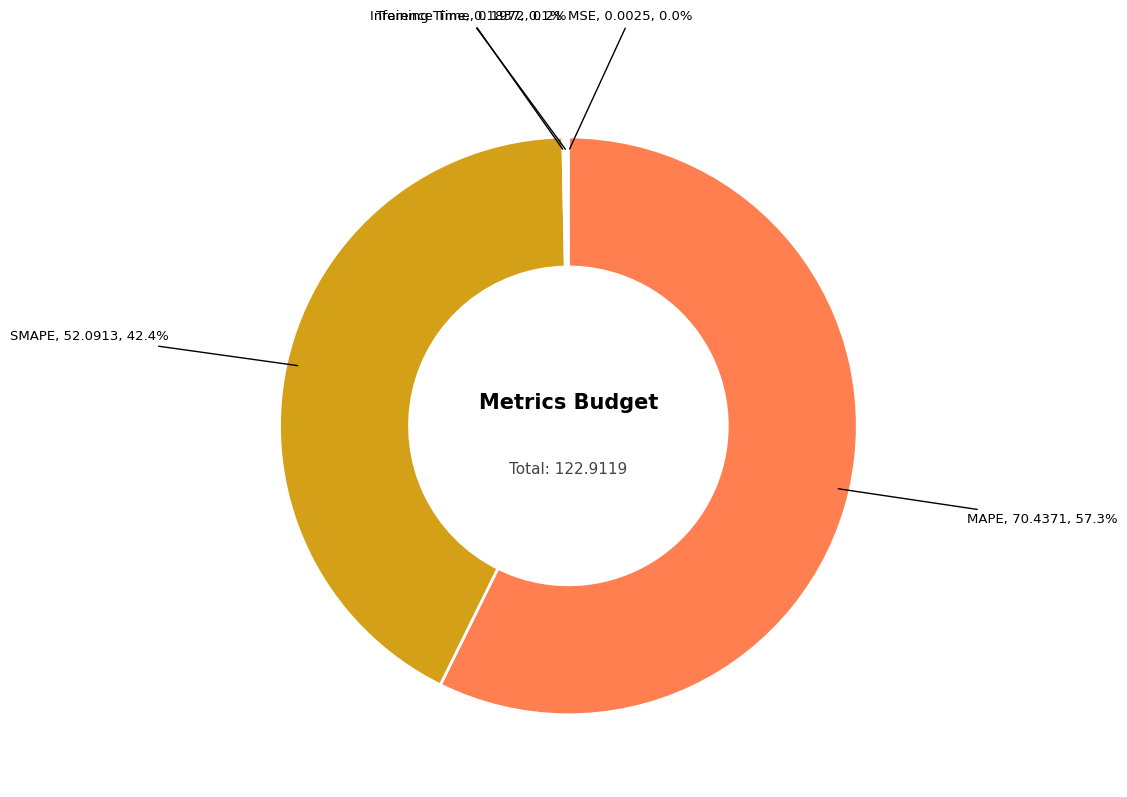

Is there a majority slice in this chart?

Yes